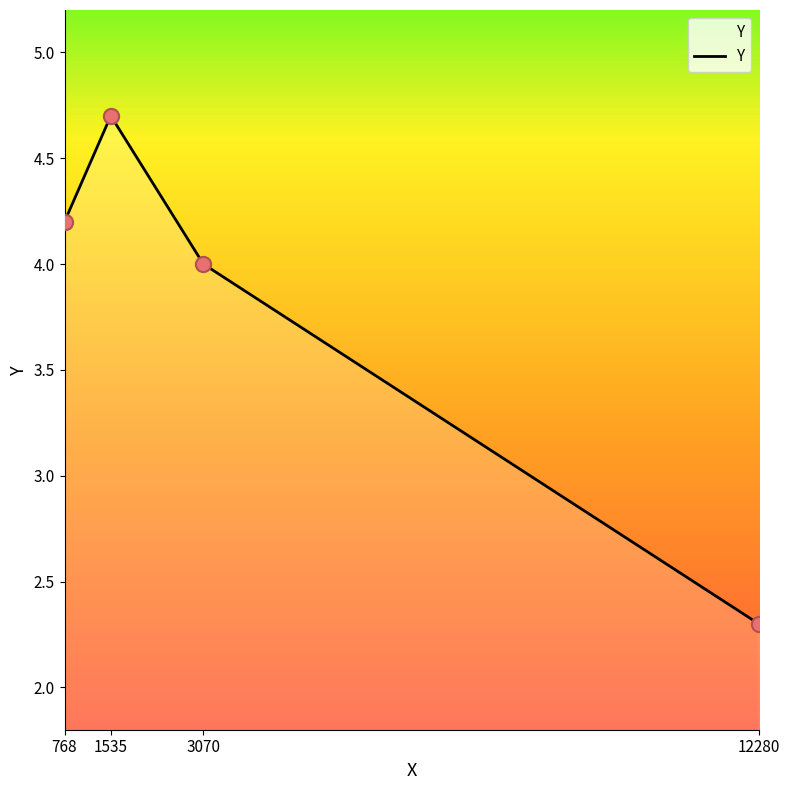

What is the change in value from 3070 to 12280?

-1.7